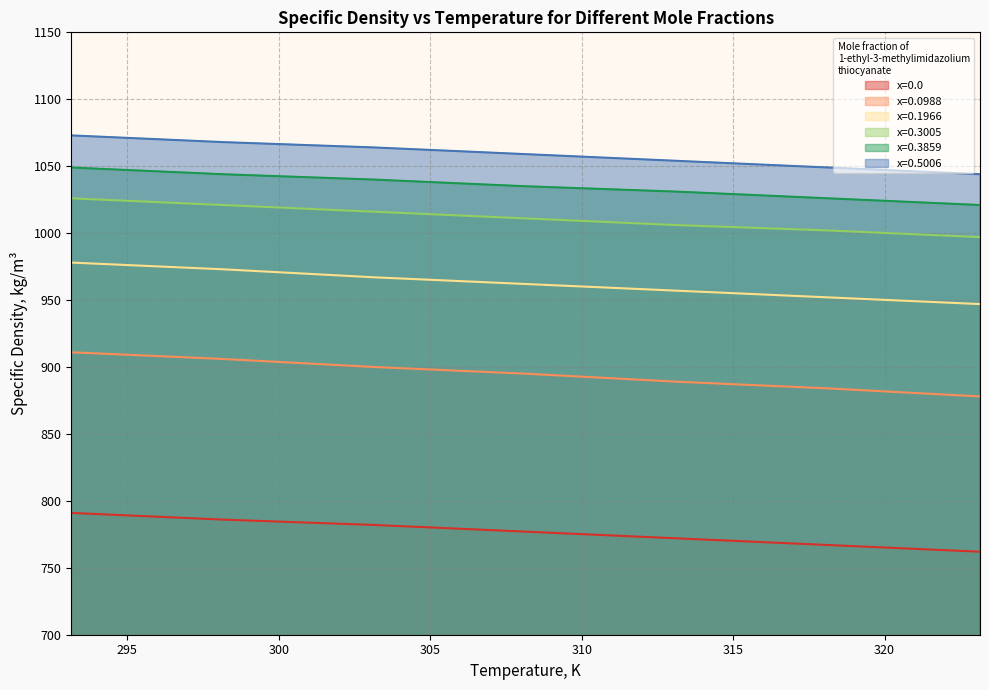

List the labels in order of x=0.0988 value, smallest first.

323.15, 318.15, 313.15, 308.15, 303.15, 298.15, 293.15